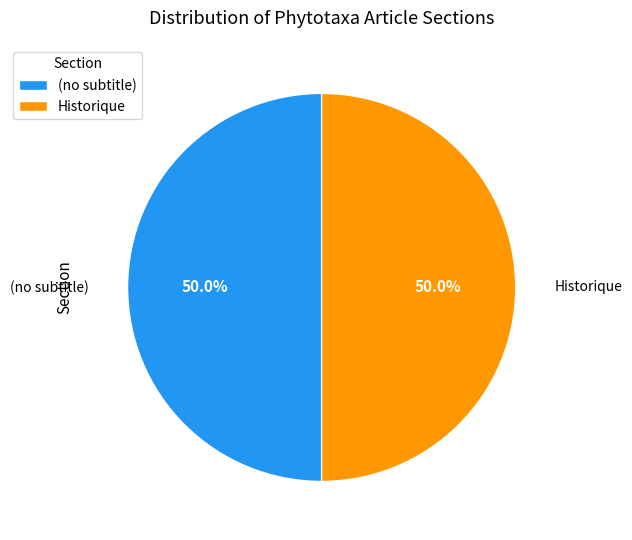

Is the sum of (no subtitle) and Historique greater than half?

Yes